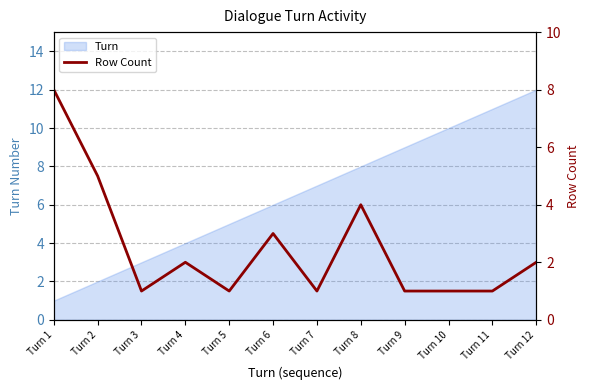

Where does the data first go above 2?

Turn 1